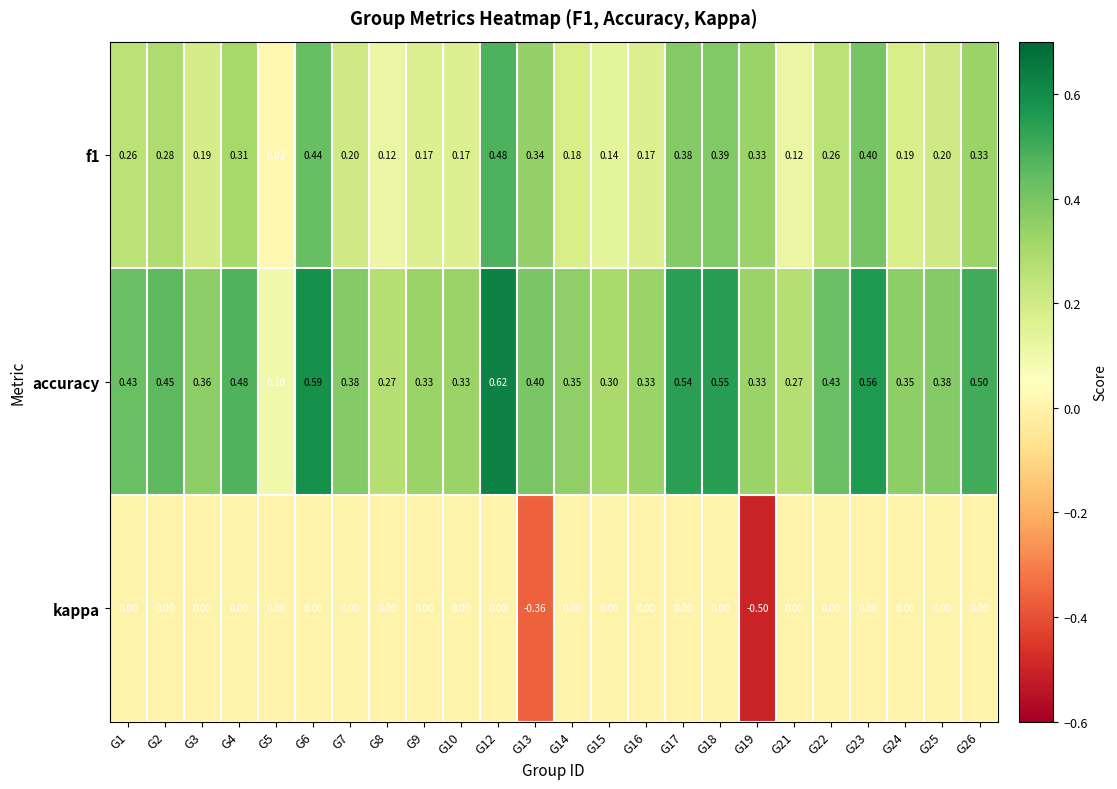

Which series has the largest total across all categories?

accuracy